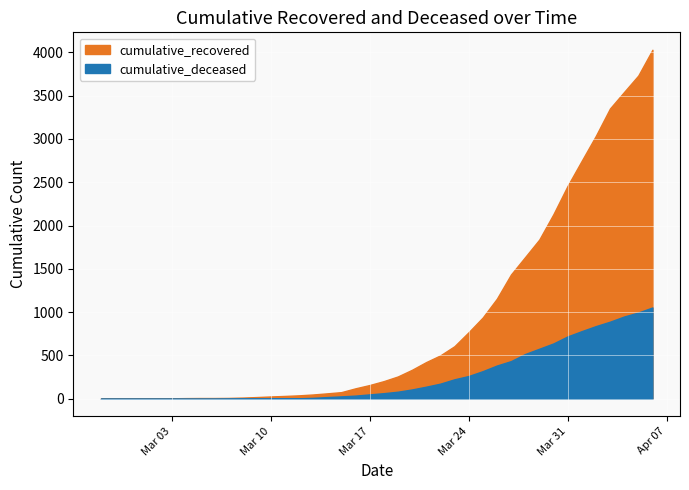

At which category is the sum across all series the highest?

2020-04-06